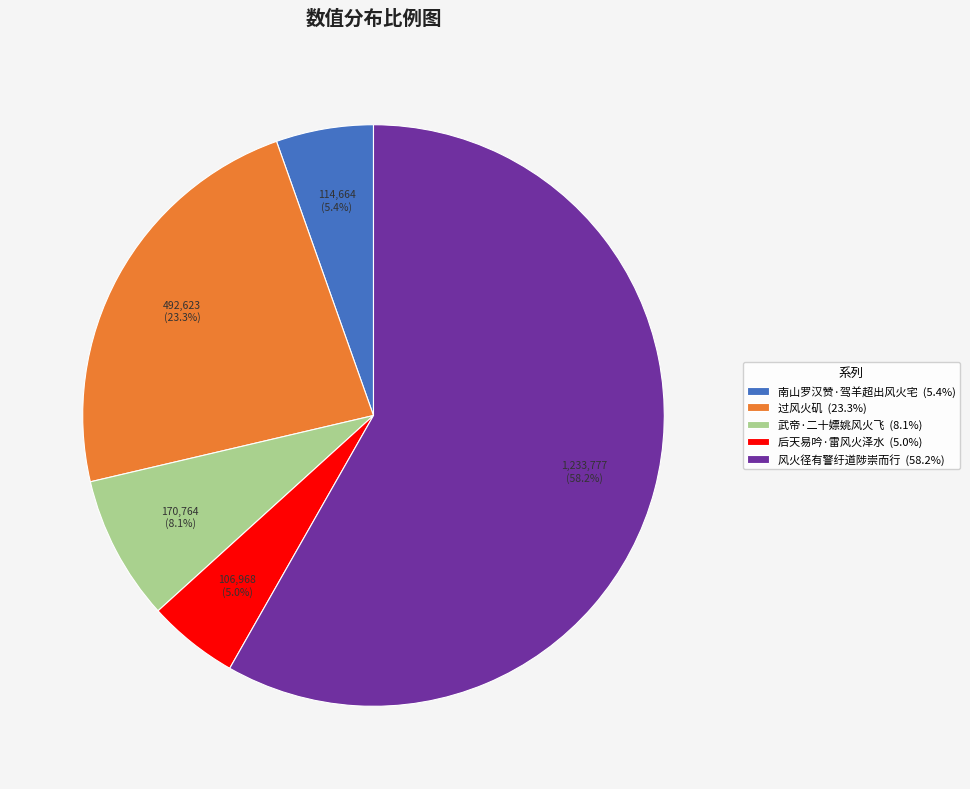

To the nearest percent, what portion does 后天易吟·雷风火泽水 represent?

5%